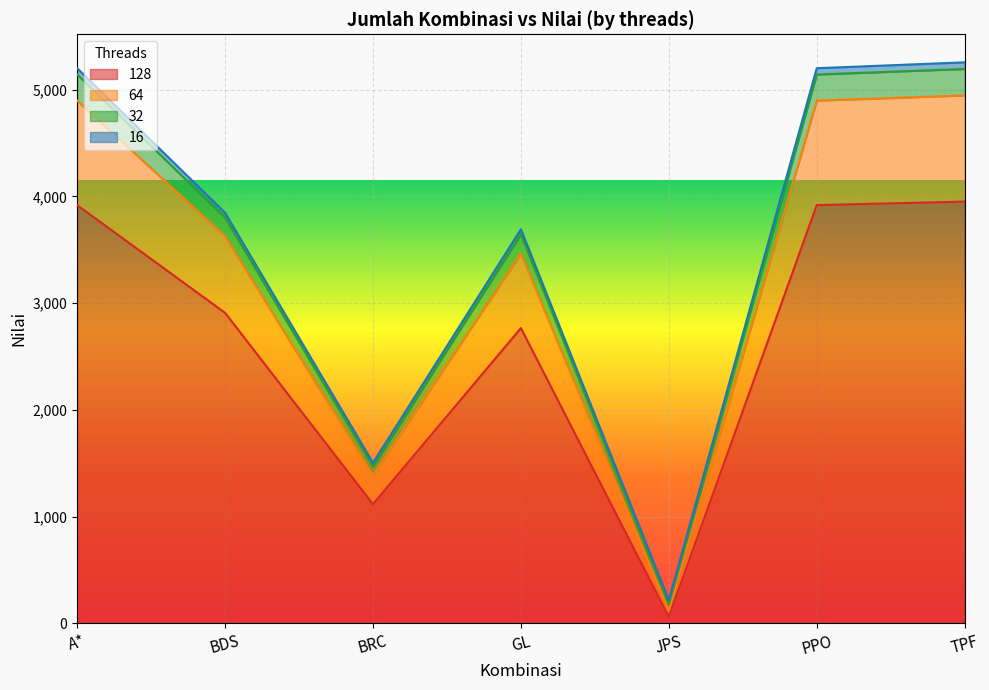

True or false: 128 and 32 intersect in this chart.

False